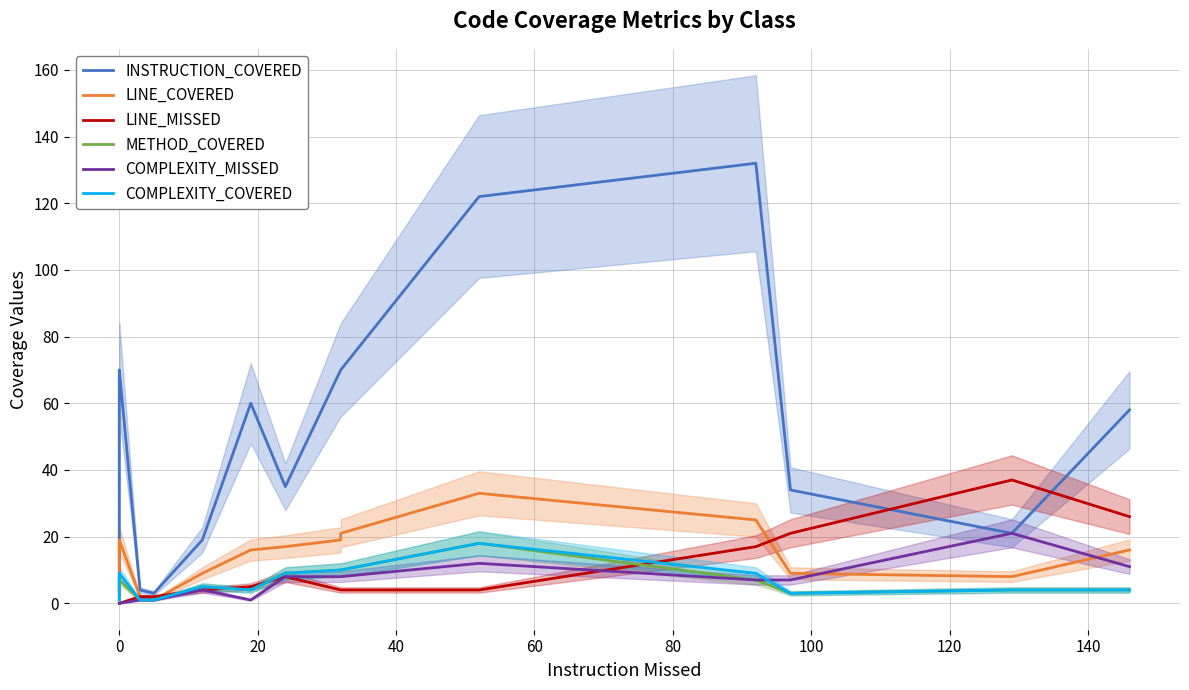

Reading left to right, extract all data points from this chart.

INSTRUCTION_COVERED: 4	62	68	70	4	4	4	3	19	19	60	35	70	70	122	132	34	21	58
LINE_COVERED: 2	17	16	19	2	2	2	1	9	9	16	17	19	21	33	25	9	8	16
LINE_MISSED: 0	0	0	0	2	2	2	2	4	4	5	8	4	4	4	17	21	37	26
METHOD_COVERED: 1	6	7	7	1	1	1	1	5	5	4	9	10	10	18	7	3	4	4
COMPLEXITY_MISSED: 0	0	0	0	1	1	1	1	4	4	1	8	8	8	12	7	7	21	11
COMPLEXITY_COVERED: 1	8	9	9	1	1	1	1	5	5	4	9	10	10	18	9	3	4	4